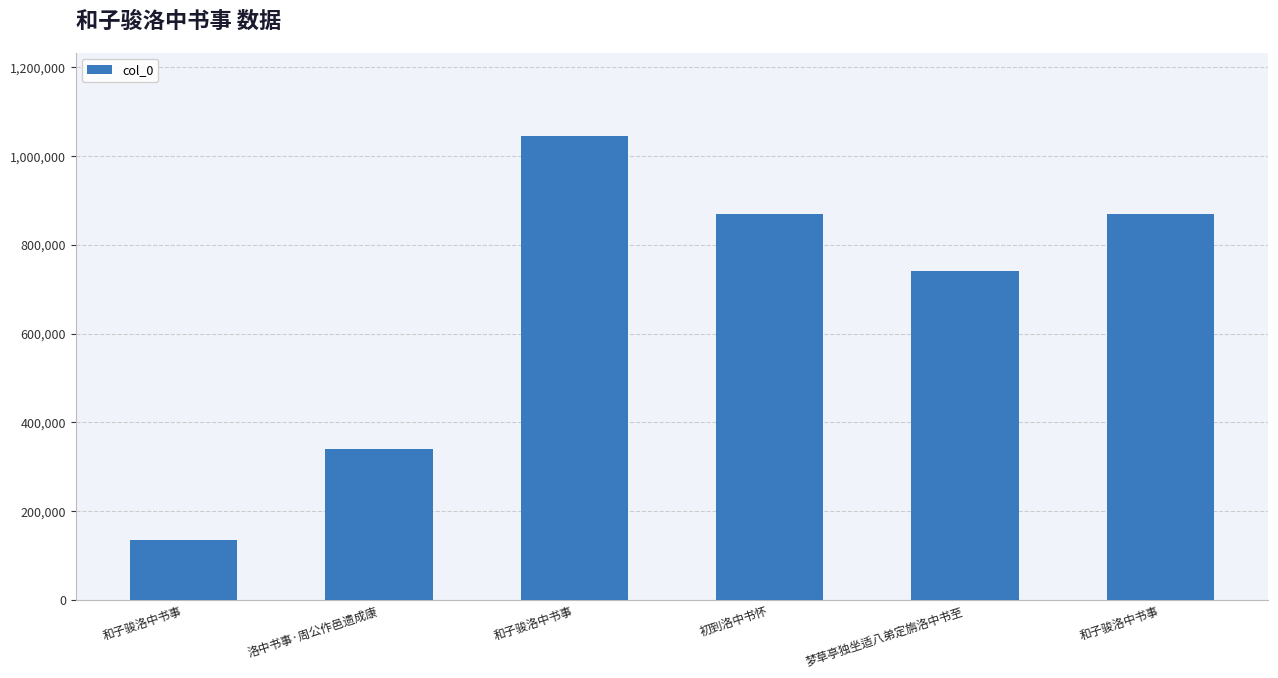

The chart shows a value of 426306 at 和子骏洛中书事. True or false?

False